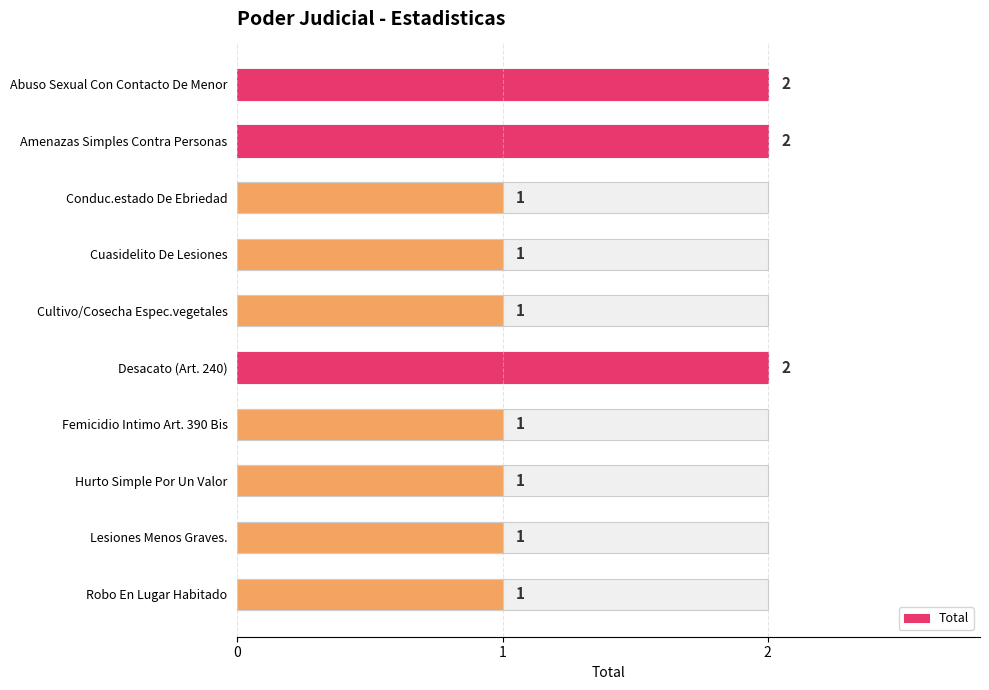

What is the sum of the values at Hurto Simple Por Un Valor and Cultivo/Cosecha Espec.vegetales?

2